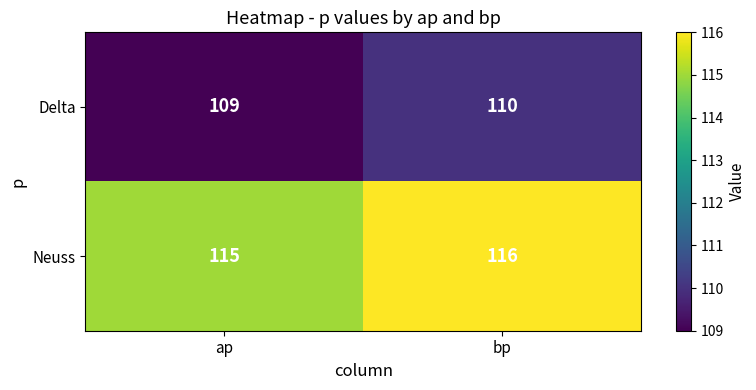

How many data points does each series have?

2